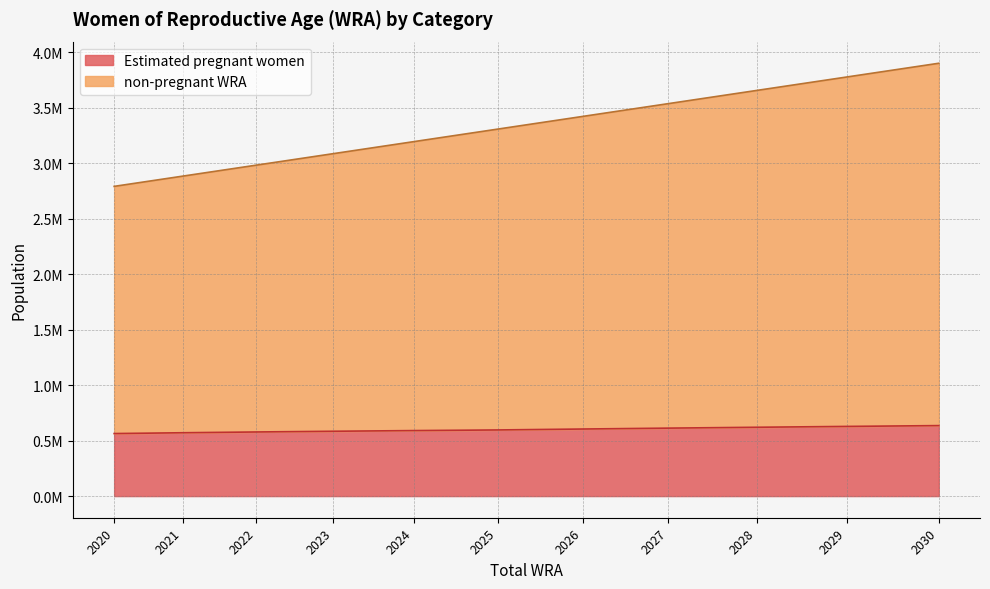

Rank the series by their maximum value, from lowest to highest.

Estimated pregnant women, non-pregnant WRA